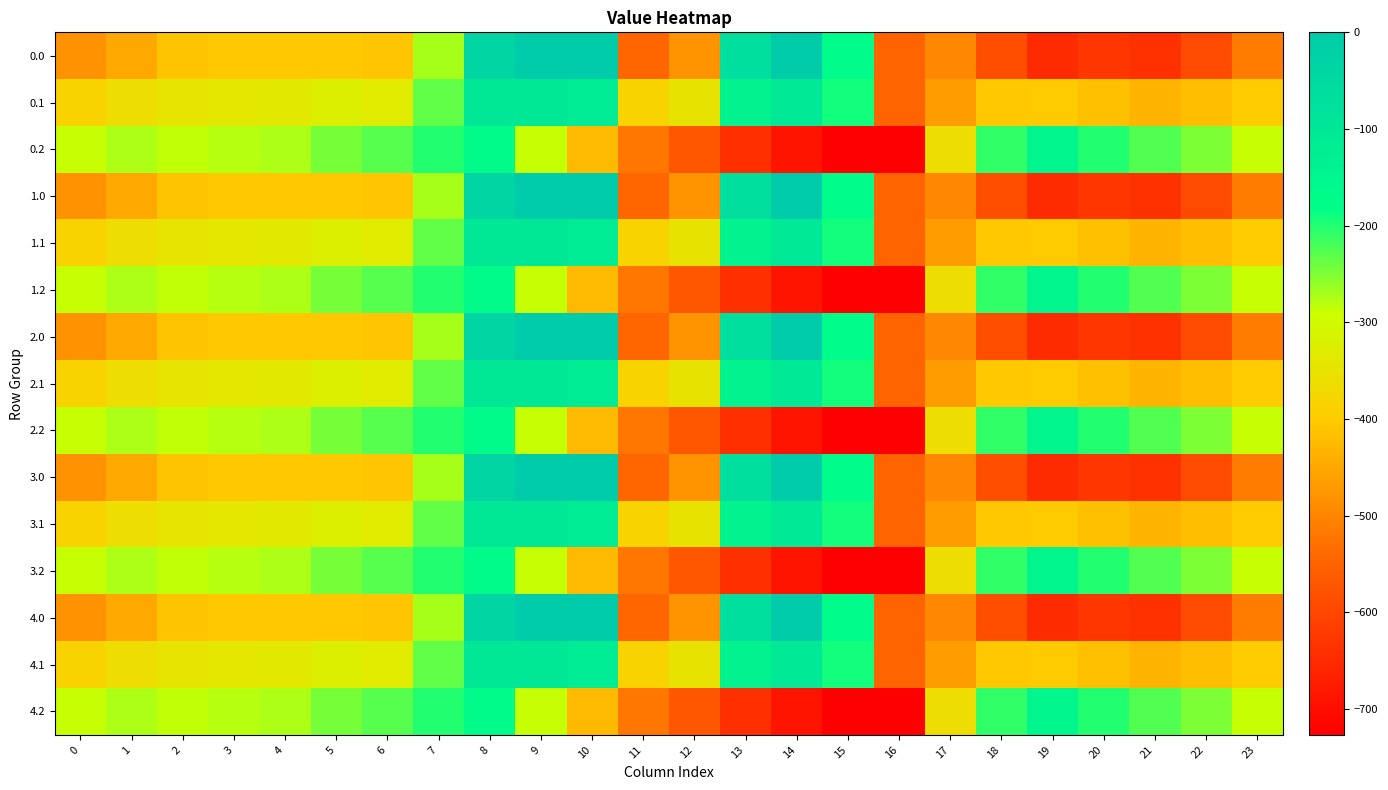

Between 17 and 9, which is larger?

9